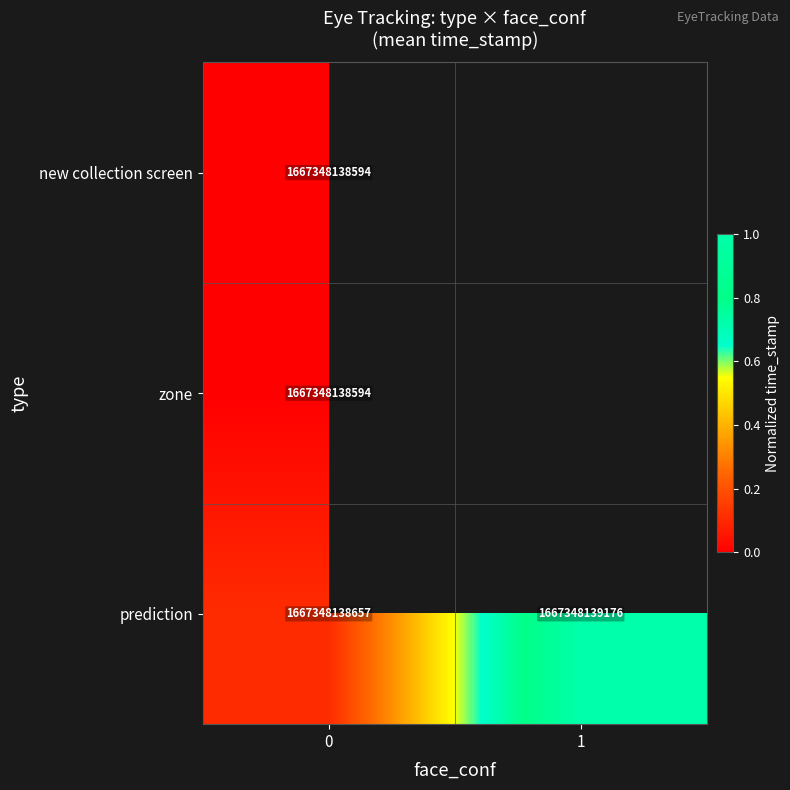

At how many categories does at least one series exceed 0?

2